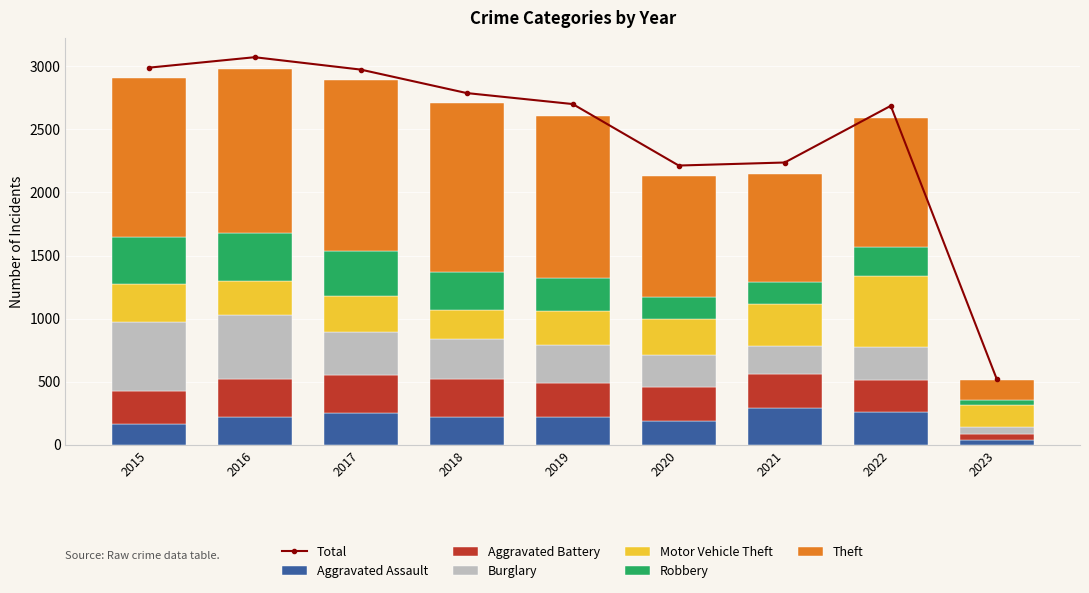

How many groups of bars are there?

9